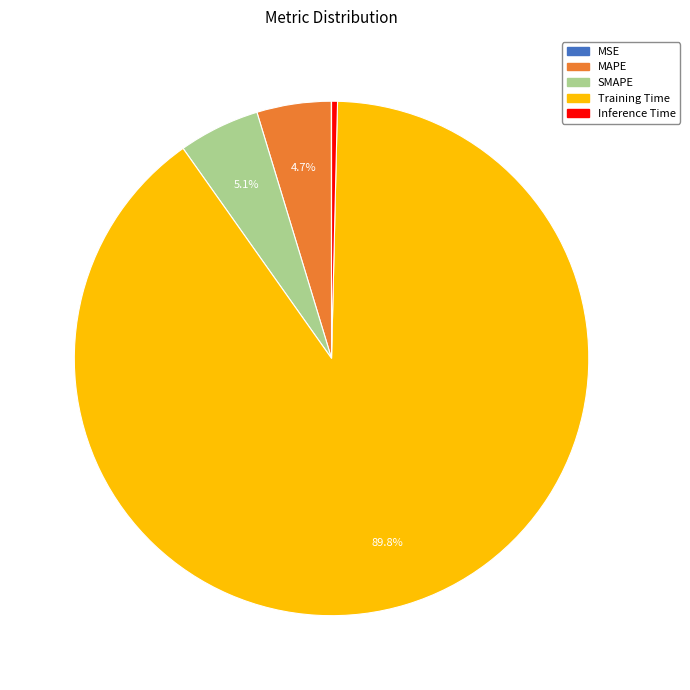

What is the largest slice in the pie chart?

Training Time